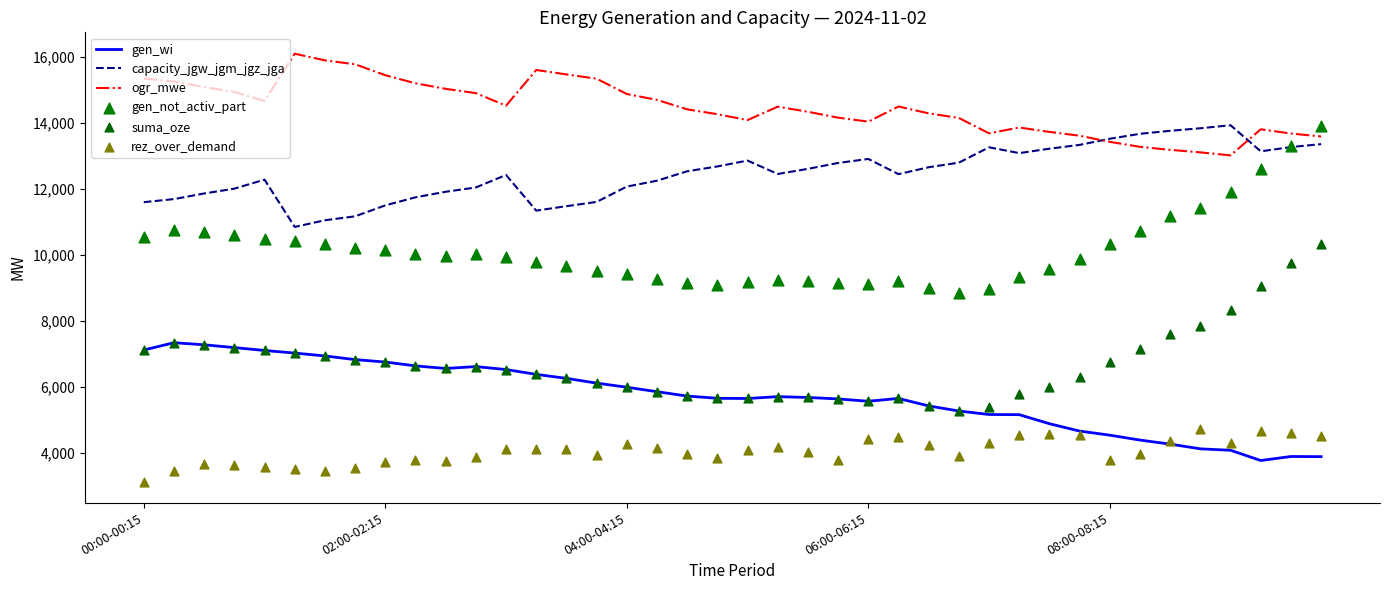

Which series reaches the minimum Y coordinate?

rez_over_demand